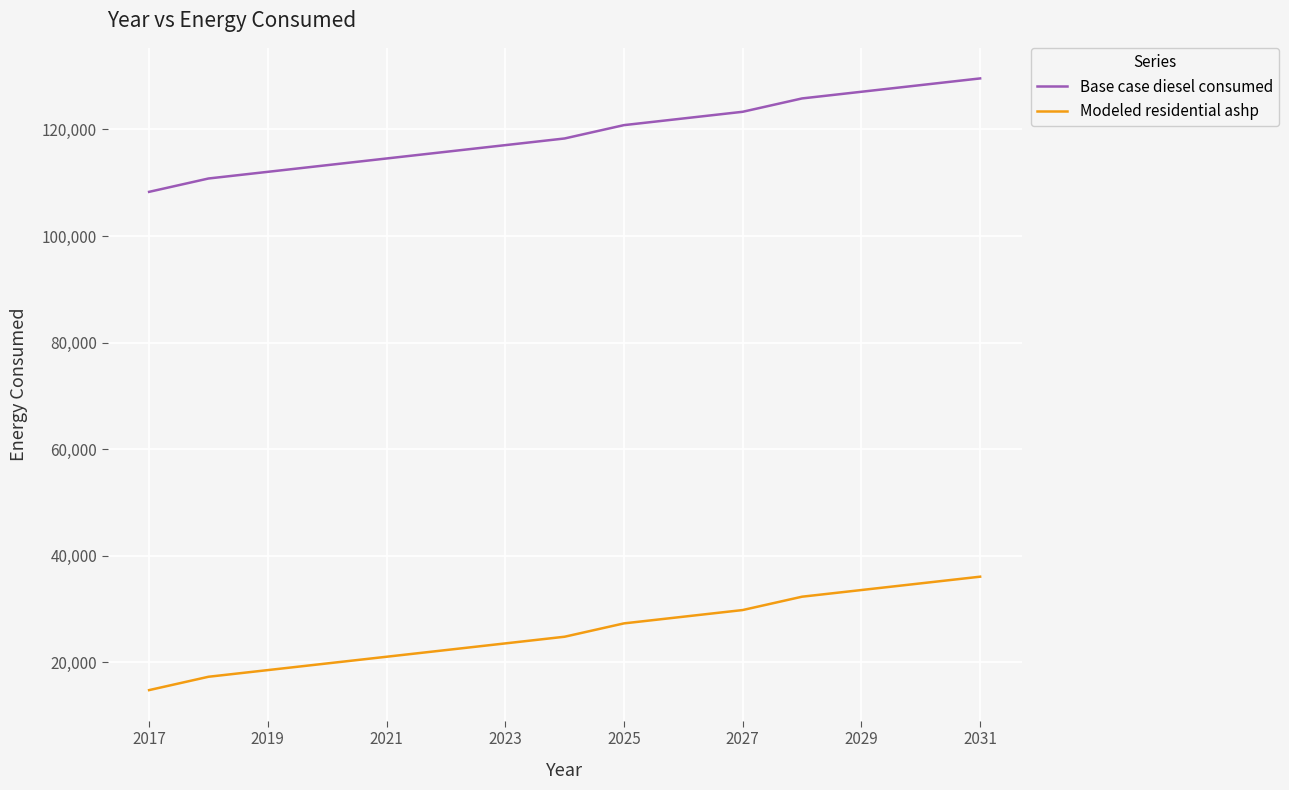

Which series has the largest total across all categories?

Base case diesel consumed